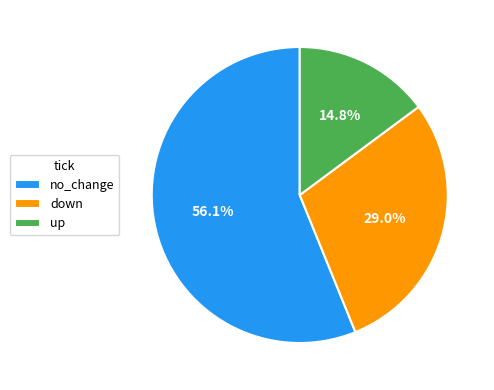

Combined, do no_change and up account for over 50%?

Yes